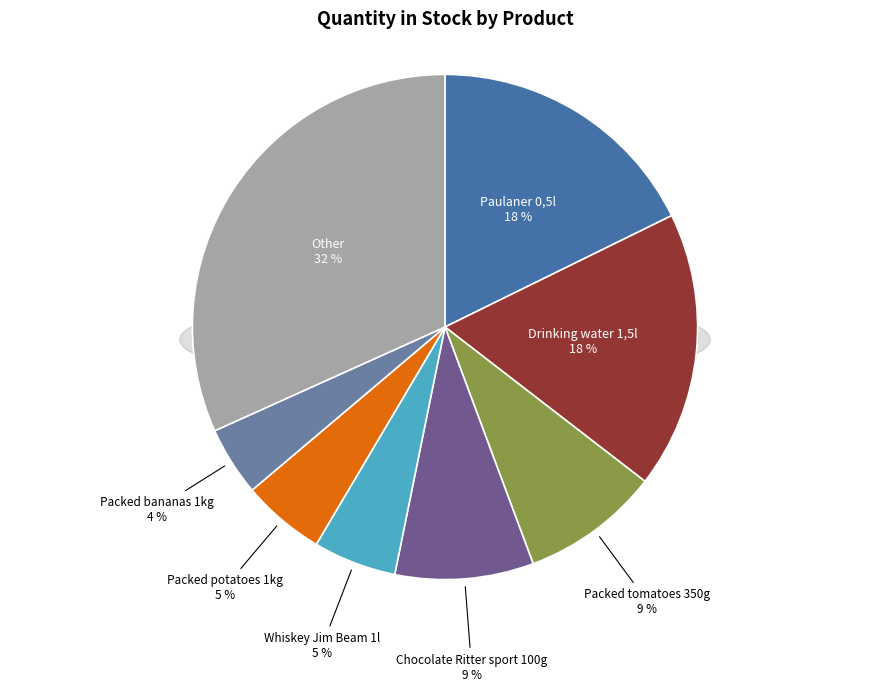

What percentage do Packed chicken breasts 1kg Sour and Packed apples 1kg together represent?

6.4%